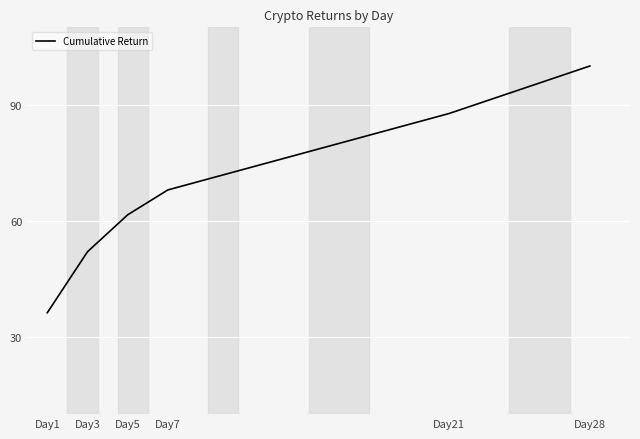

How many categories are shown in the chart?

6